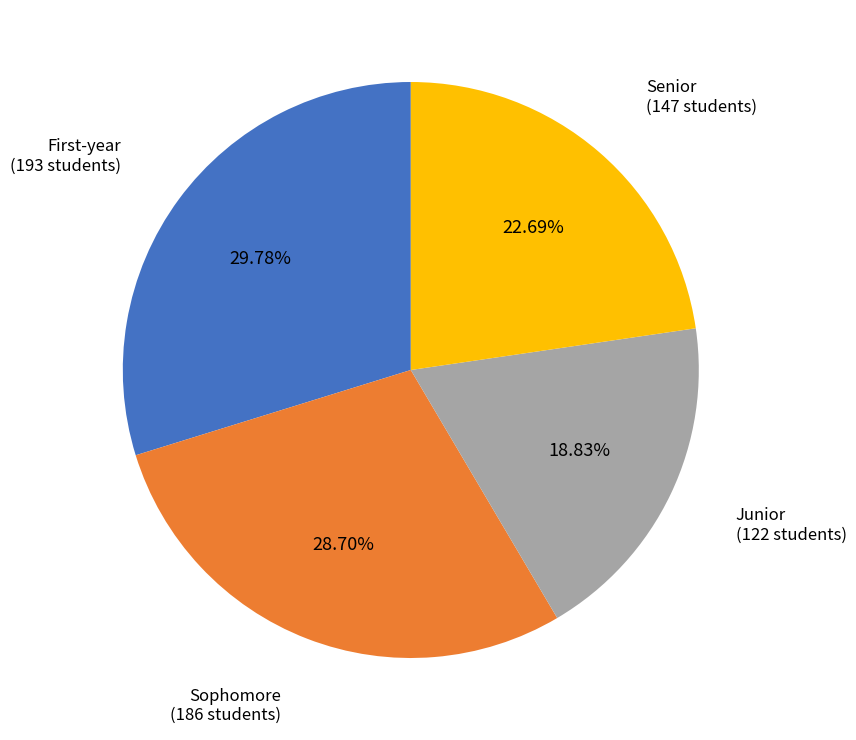

Combined, do Senior and Junior account for over 50%?

No